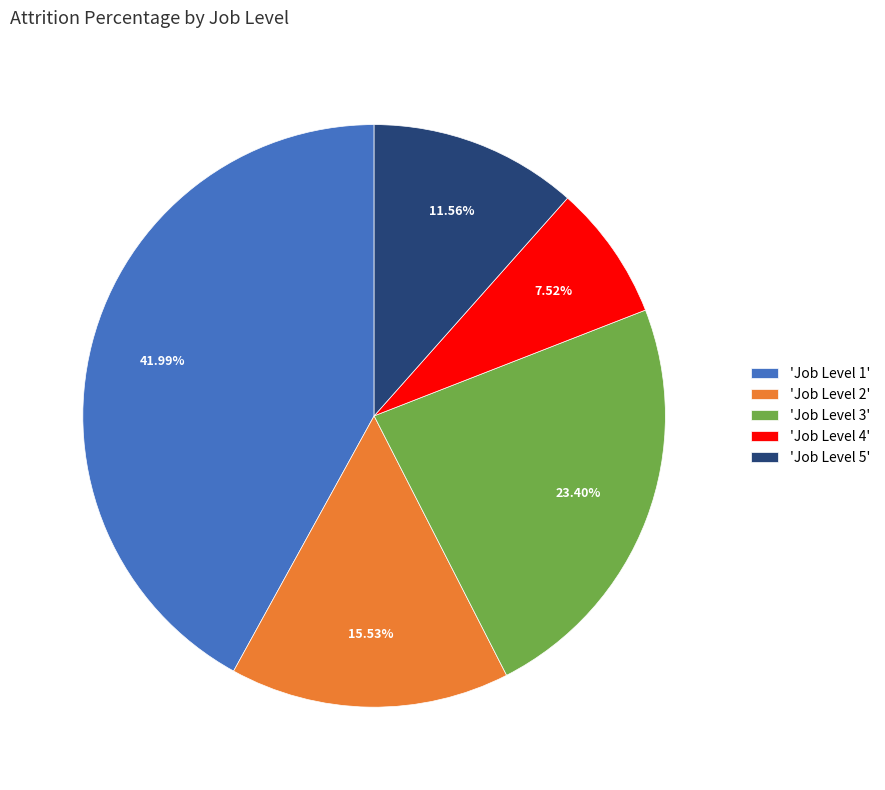

Combined, do 'Job Level 3' and 'Job Level 4' account for over 50%?

No